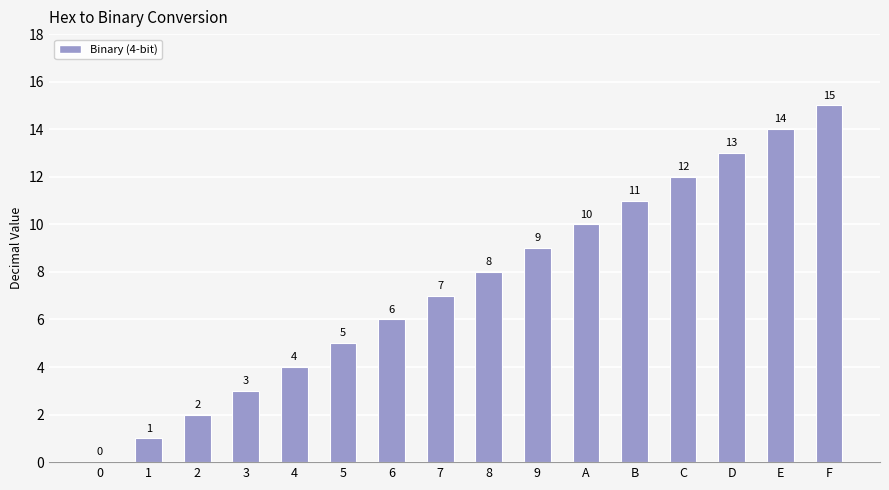

What is the sum of the values at 8 and 4?

12